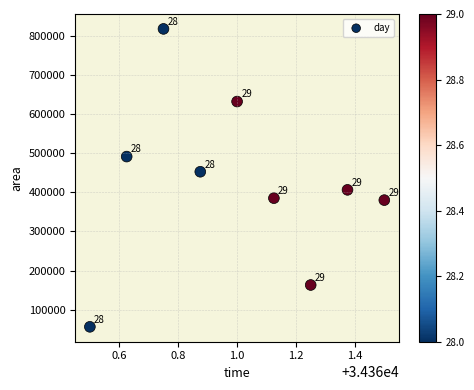

What is the range of Y values (max minus min)?

761250